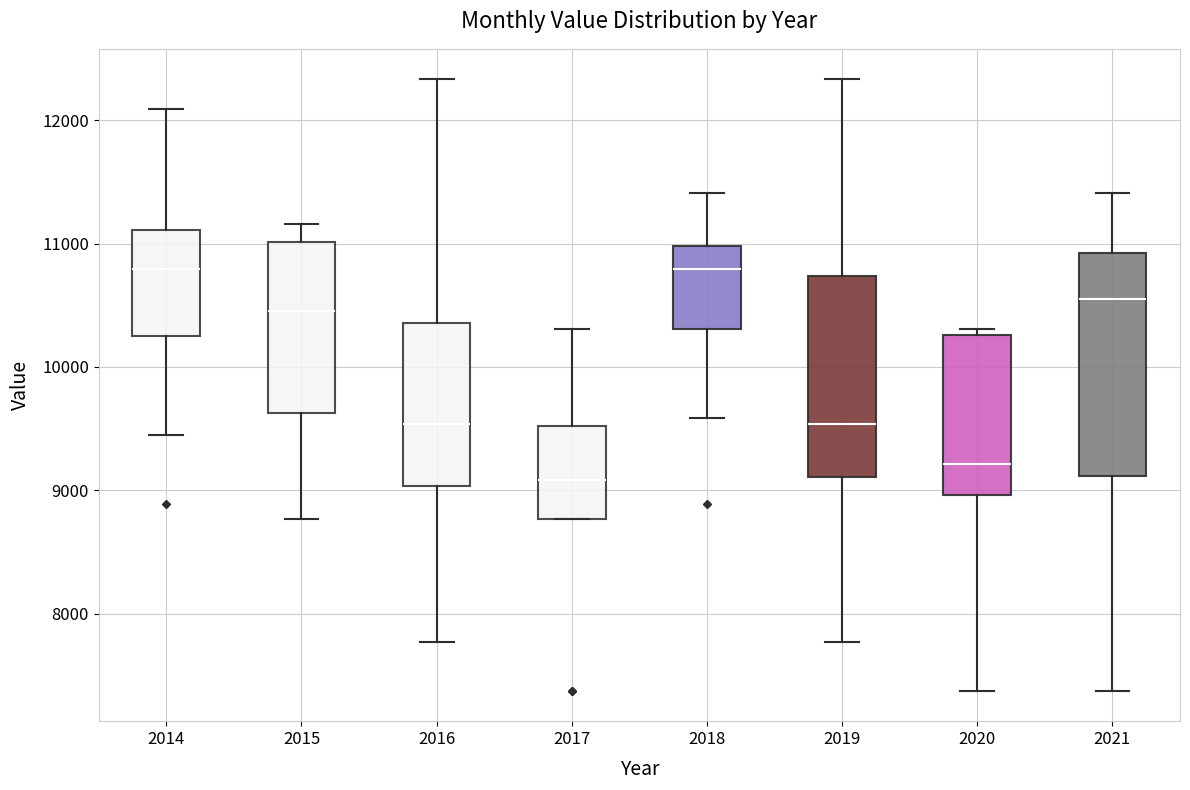

Reading left to right, transcribe this box plot: for each box, give where its median line is, the range the box spans, and where its two whiskers end, as read against the y-axis. The values are not printed on the chart, so give them approximately, as read against the axis.

2014: median 10800, box 10200 to 11100, whiskers 9400 to 12100
2015: median 10500, box 9600 to 11000, whiskers 8800 to 11200
2016: median 9500, box 9000 to 10400, whiskers 7800 to 12300
2017: median 9100, box 8800 to 9500, whiskers 8800 to 10300
2018: median 10800, box 10300 to 11000, whiskers 9600 to 11400
2019: median 9500, box 9100 to 10700, whiskers 7800 to 12300
2020: median 9200, box 9000 to 10300, whiskers 7400 to 10300 (just above the box's upper edge)
2021: median 10600, box 9100 to 10900, whiskers 7400 to 11400